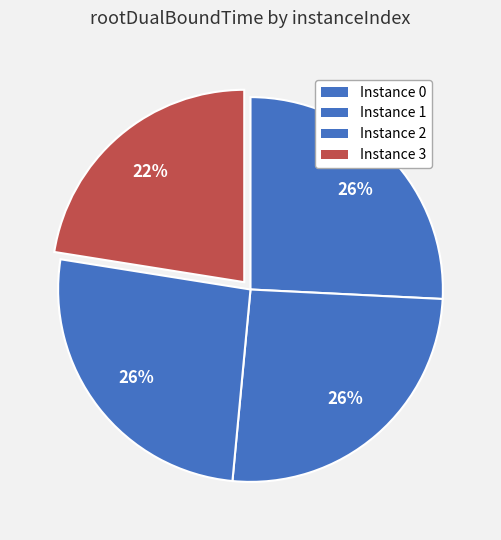

Count the number of slices in the pie.

4